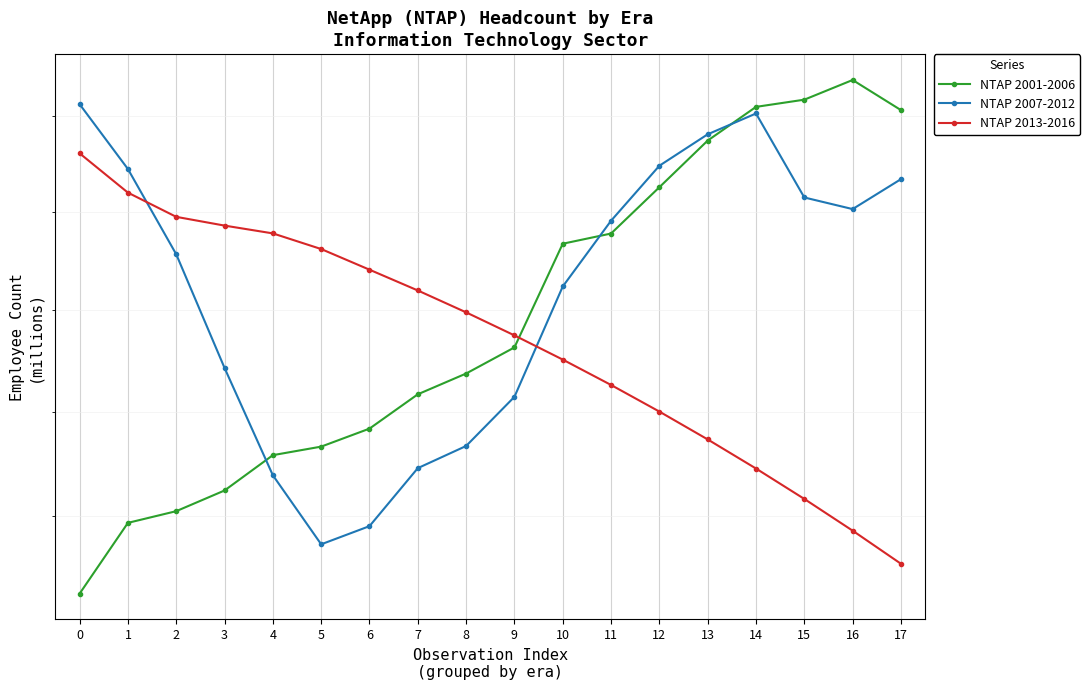

What is the value of the NTAP 2013-2016 point at the 5th from the left?

357.8